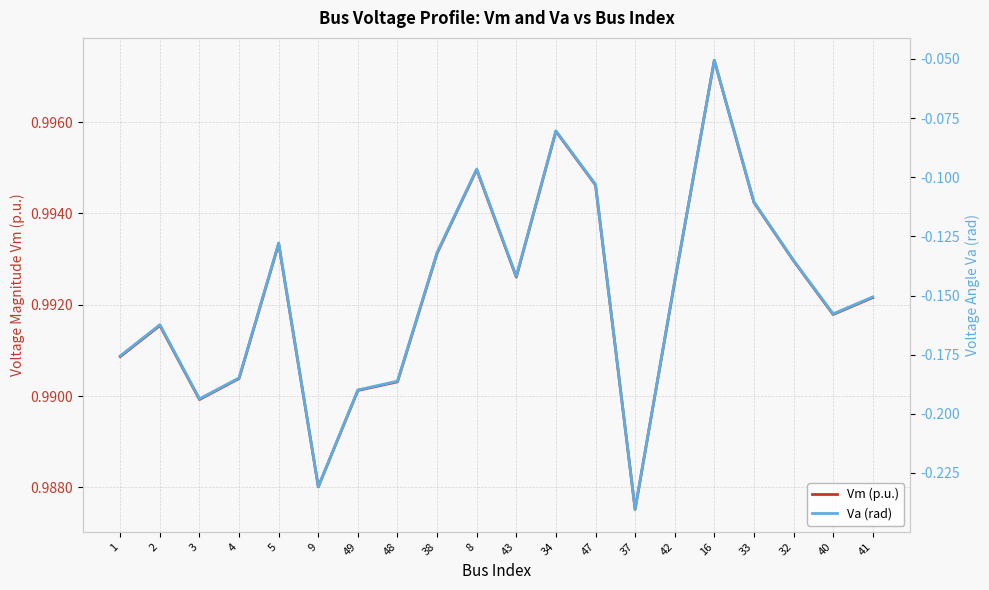

True or false: Vm (p.u.) has more than 0 interior local peaks.

True